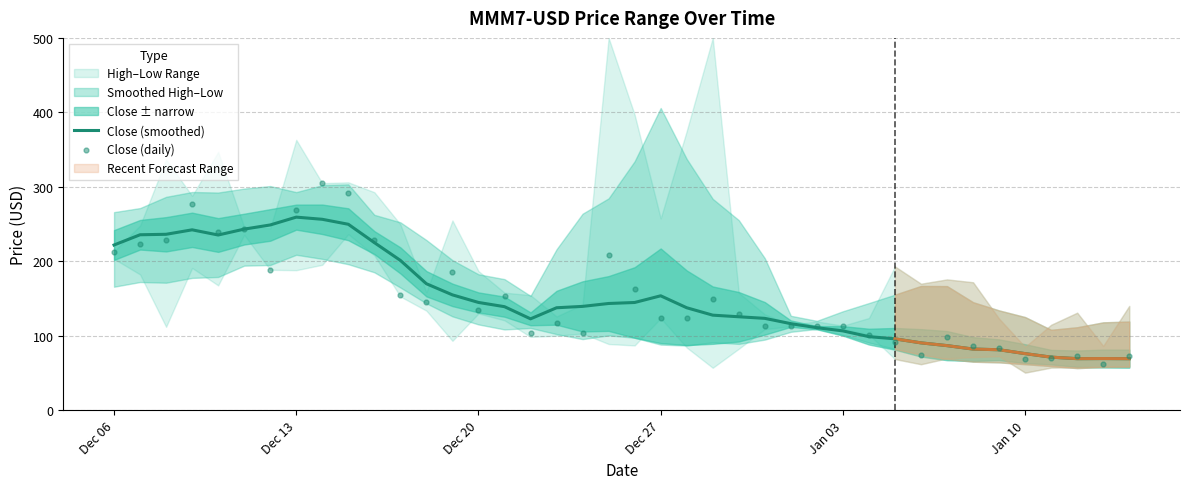

Which series has the largest total across all categories?

Close (smoothed)